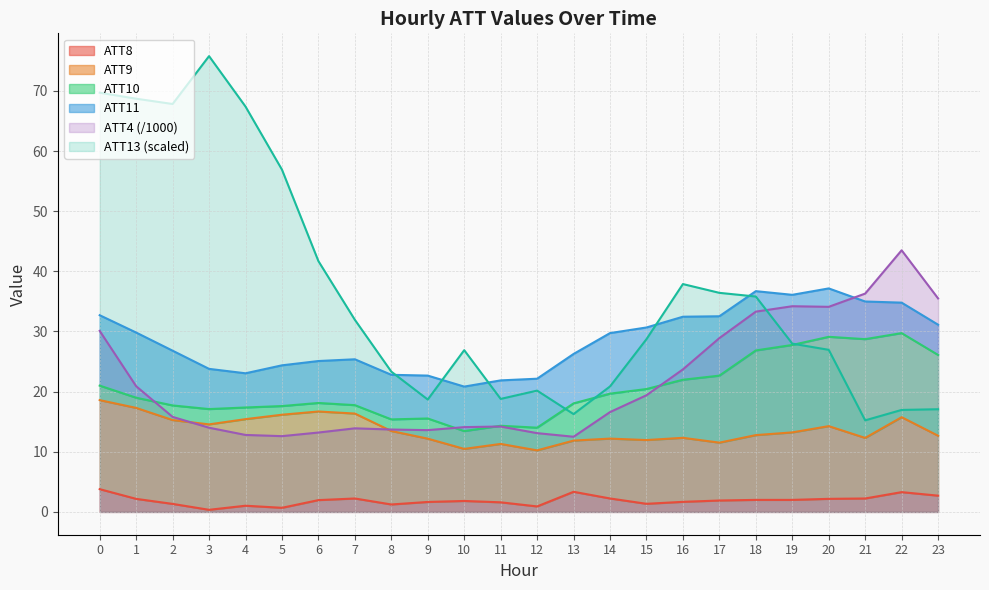

Count the number of categories in the chart.

24